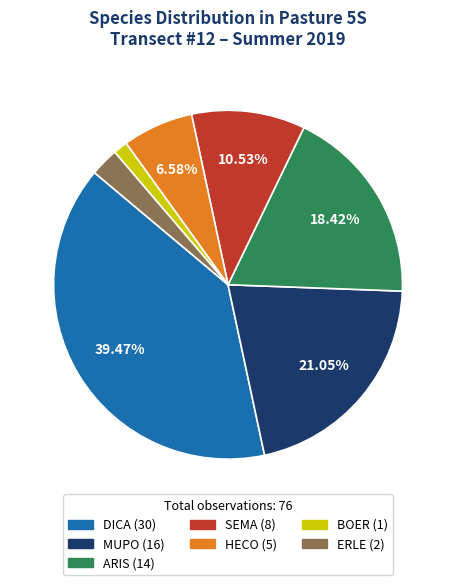

What is the largest slice in the pie chart?

DICA